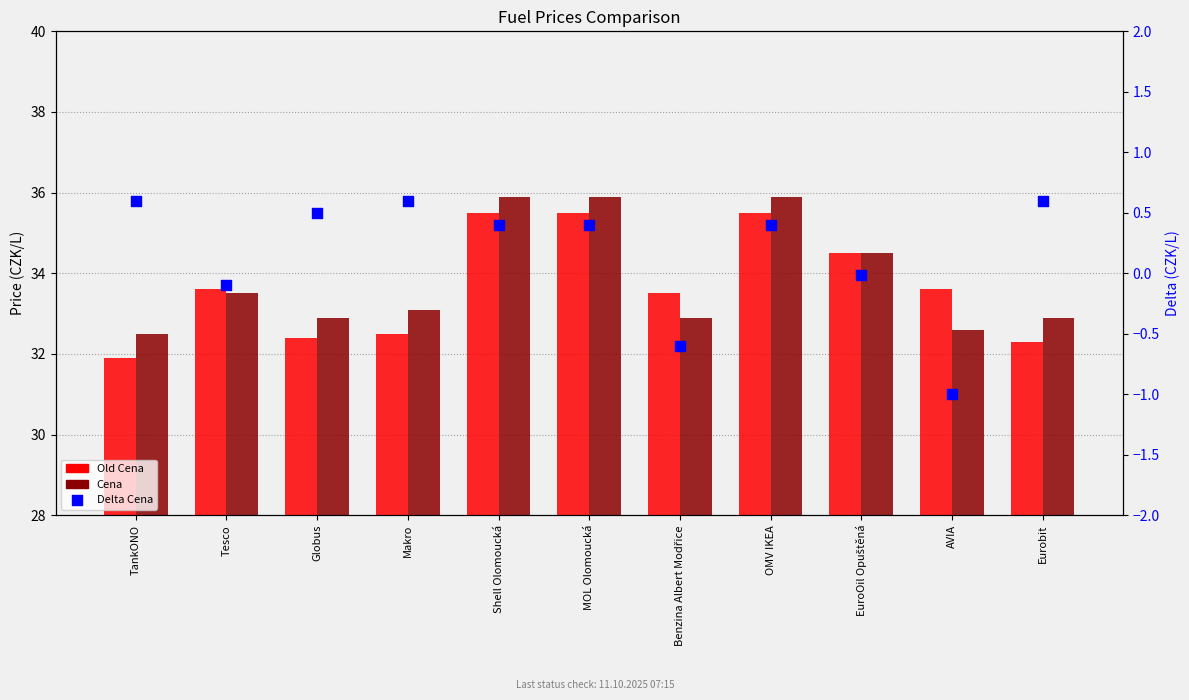

Which series contains the lowest Y value?

Delta Cena